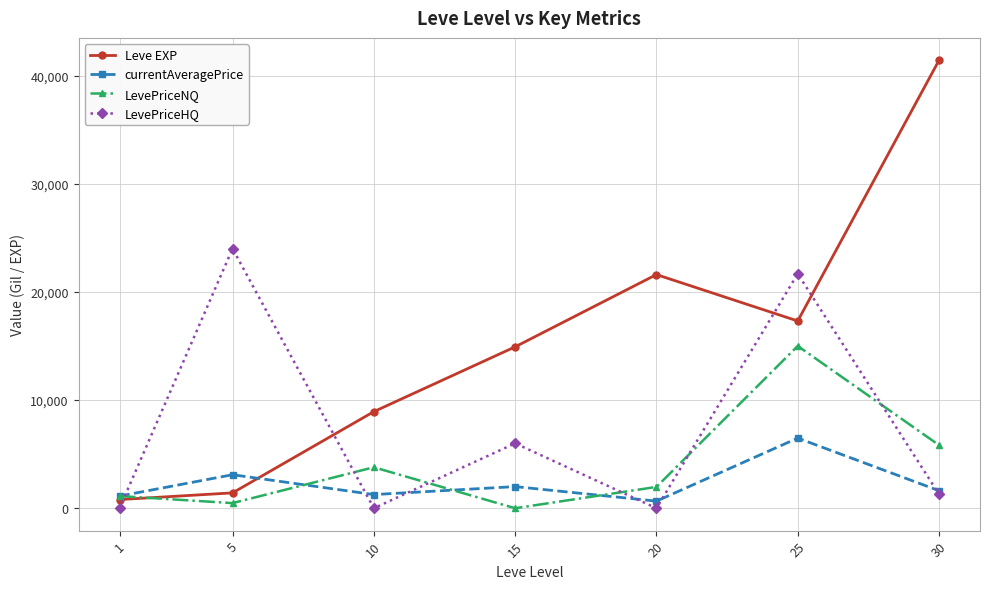

After their last crossing, which series has the higher values: Leve EXP or LevePriceNQ?

Leve EXP